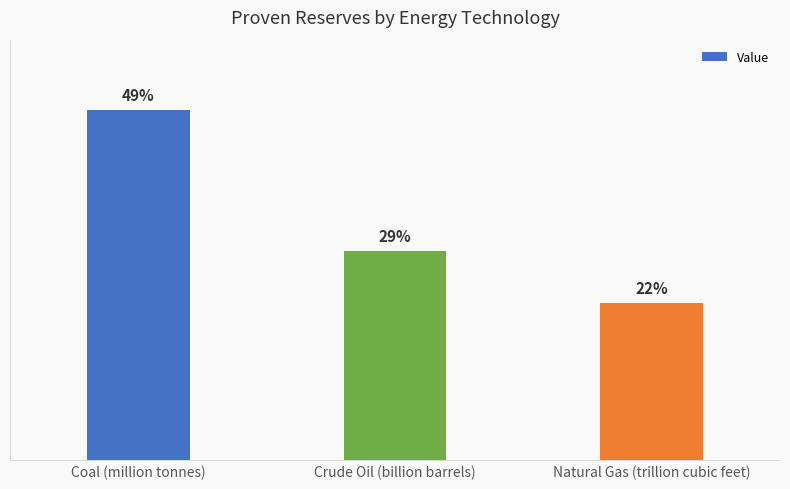

Reading left to right, transcribe all the data shown in this chart.

500.0	298.0	223.8